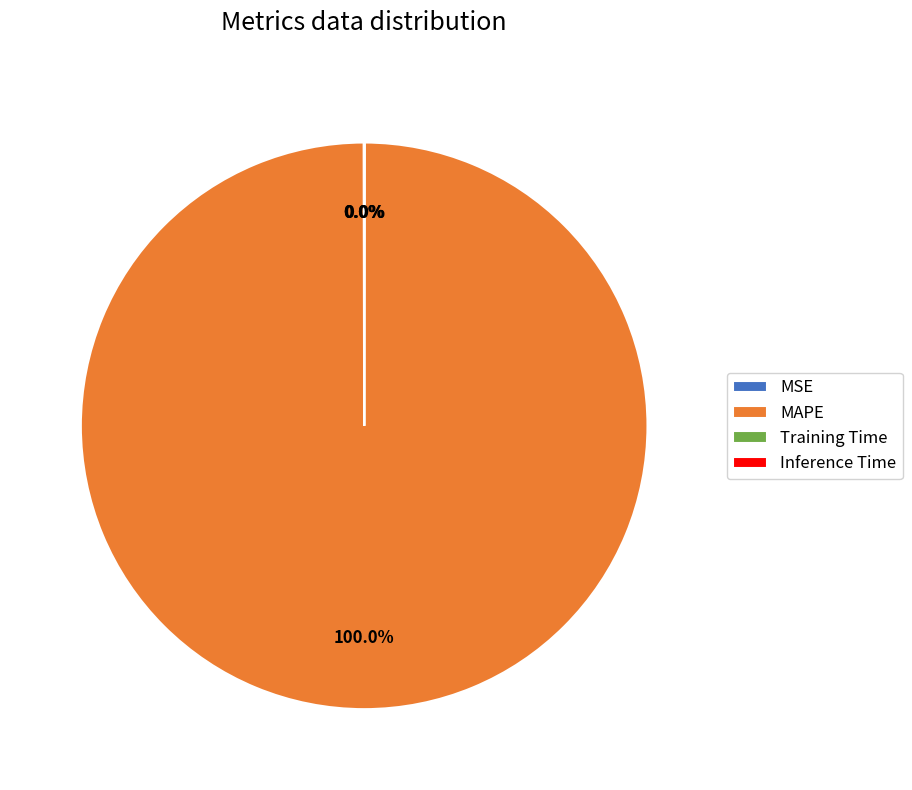

Which slice is the largest?

MAPE